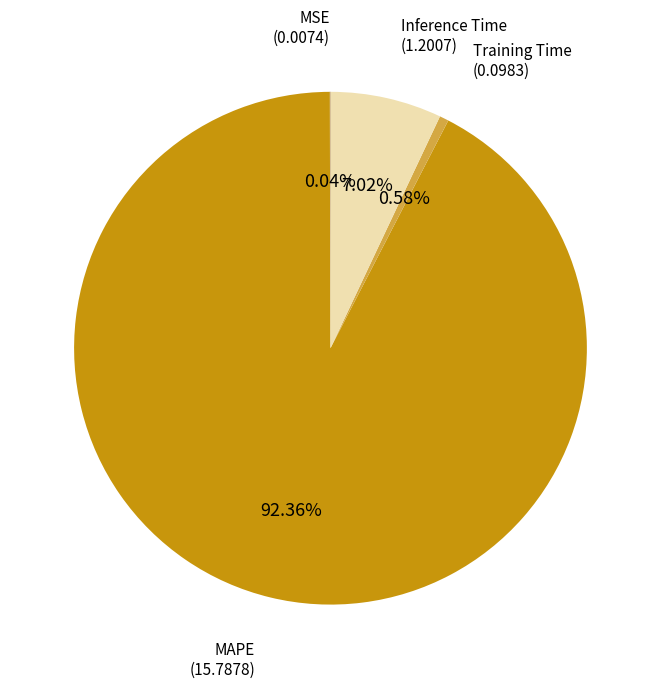

Does any single category account for the majority?

Yes